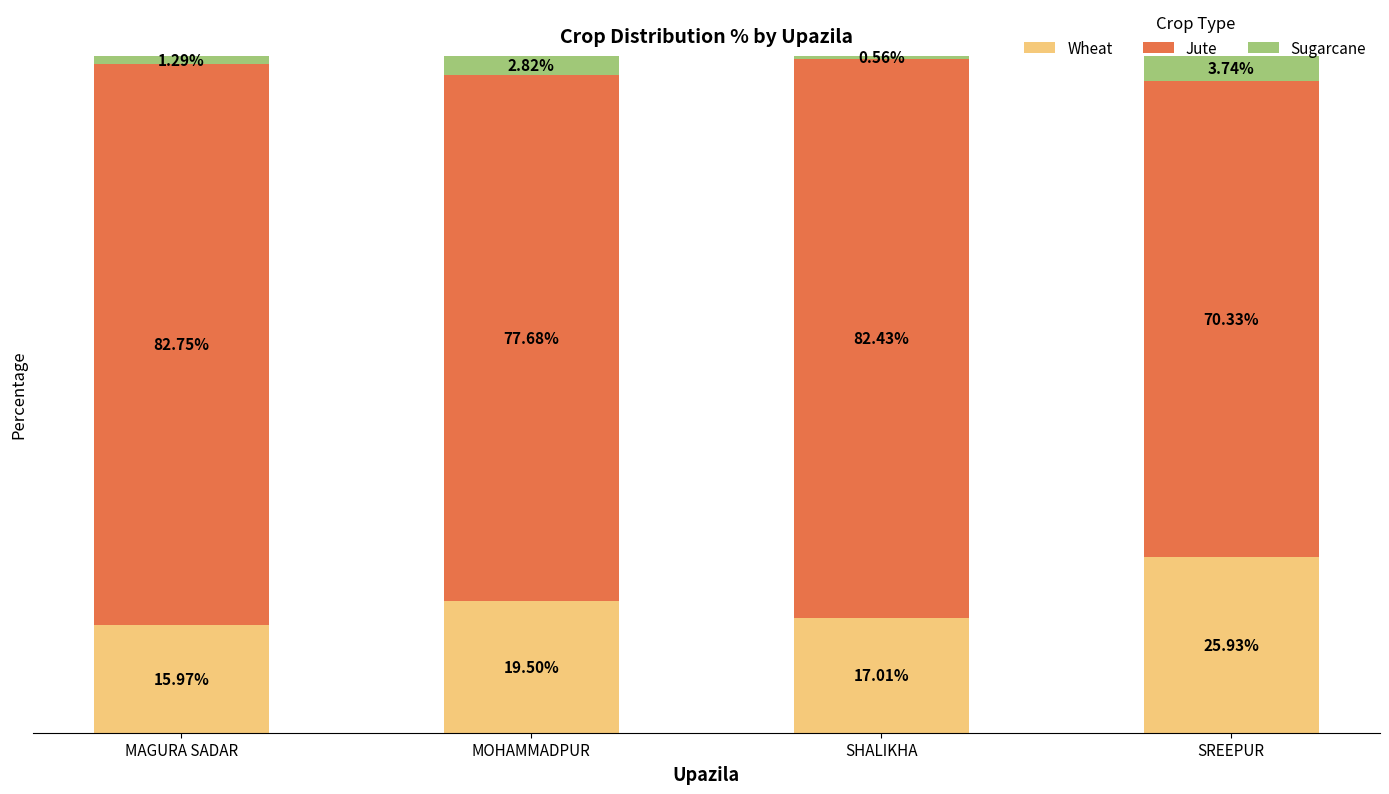

What are all the series names shown in the legend?

Wheat, Jute, Sugarcane